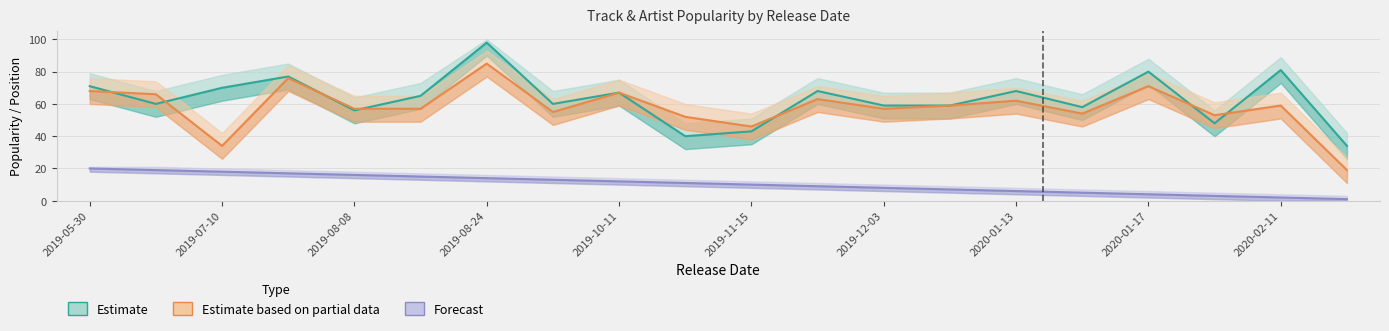

What is the sum of all Estimate values?

1262